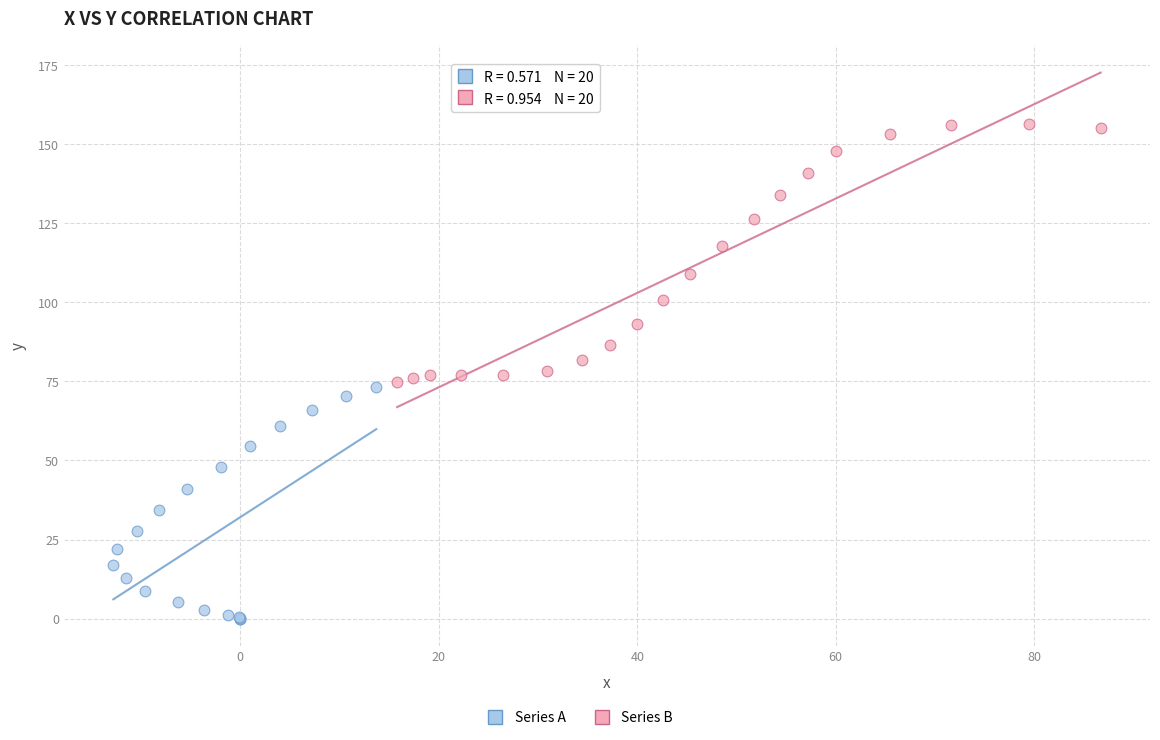

Which series reaches the maximum Y coordinate?

Series B